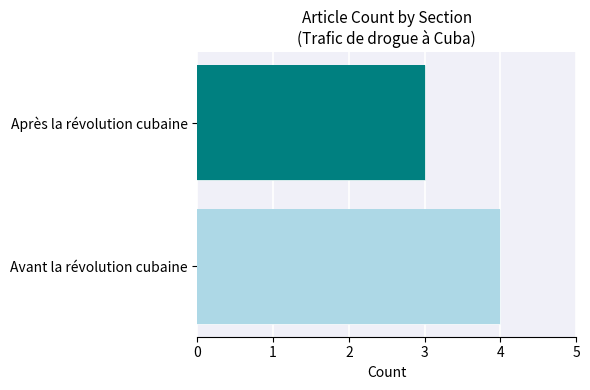

What is the smallest value displayed?

3